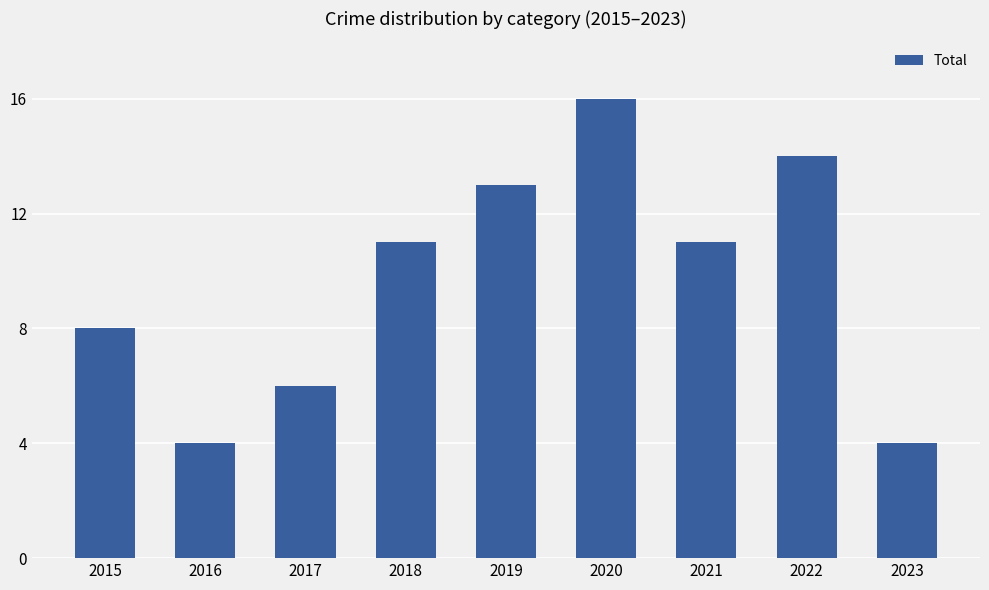

At which category does the chart reach its peak across all series?

2020